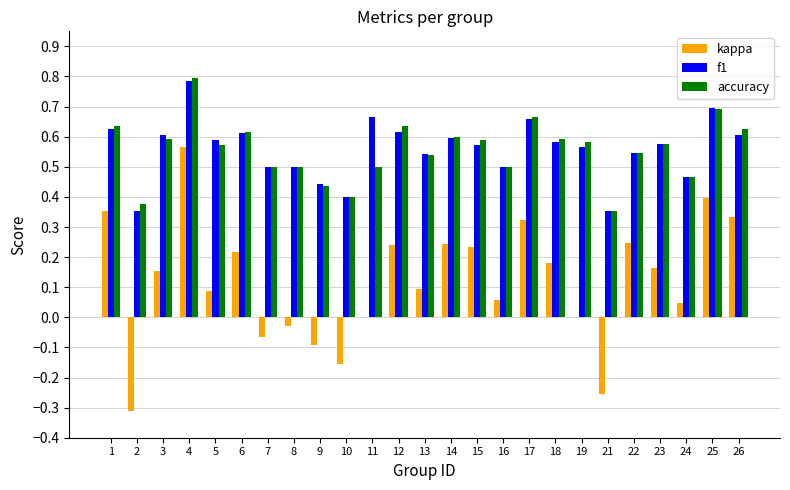

Is the value of f1 at 10 greater than the value of accuracy at 6?

No